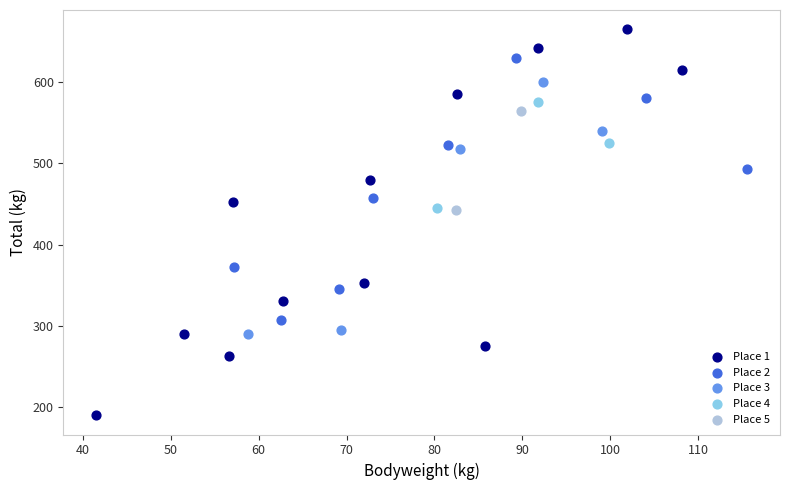

What are all the series names shown in the legend?

Place 1, Place 2, Place 3, Place 4, Place 5